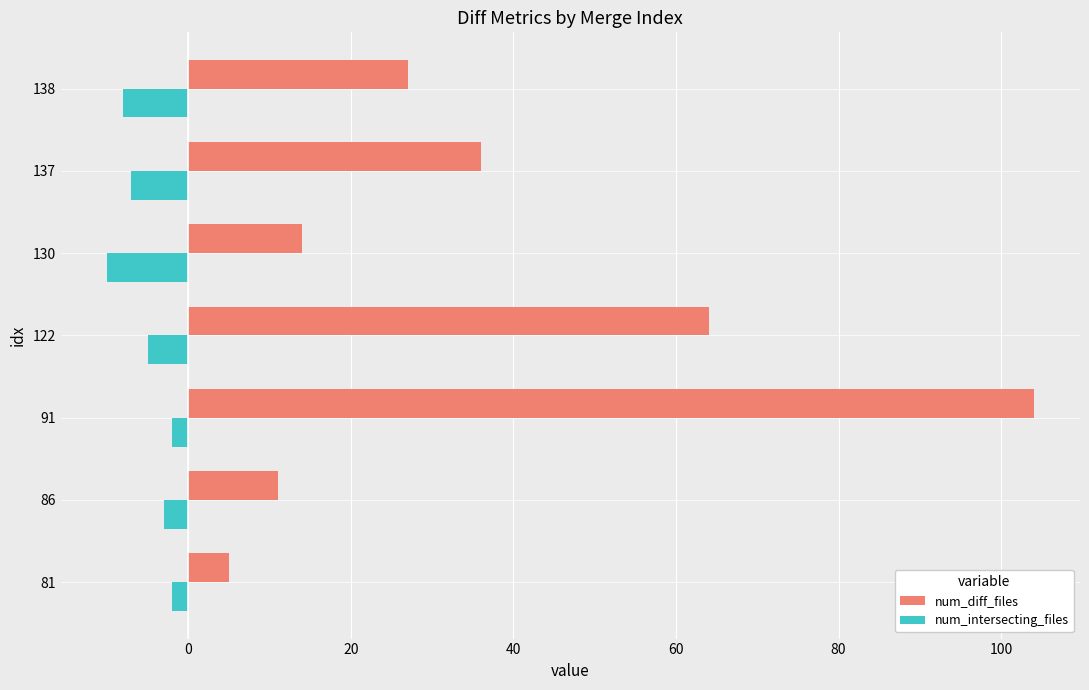

The value of num_diff_files at 137 is 36. True or false?

True